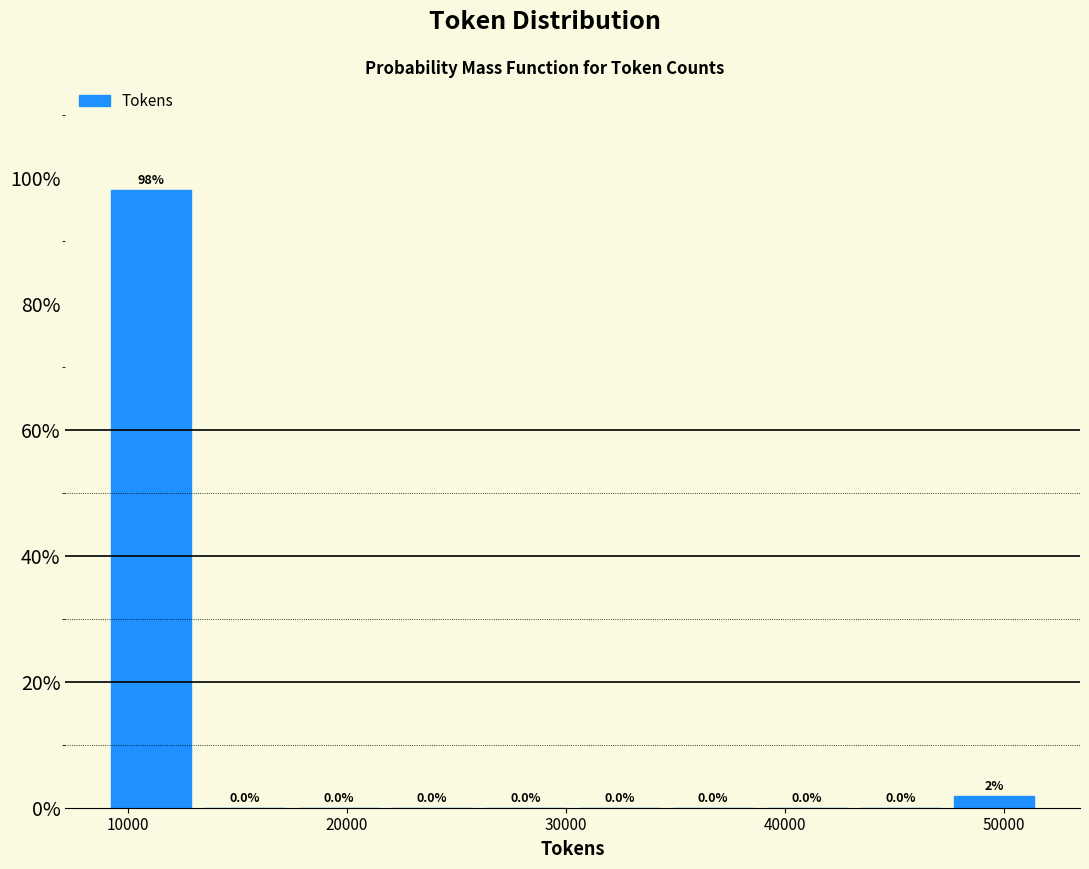

Over which range of the x-axis is the bar tallest?

9000 to 13000